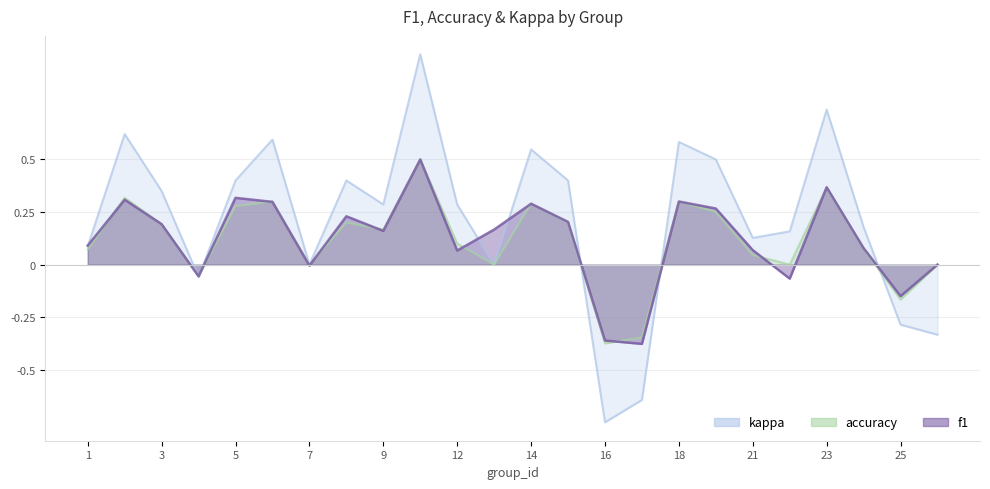

Is it true that f1 equals -0.1 at 25?

True